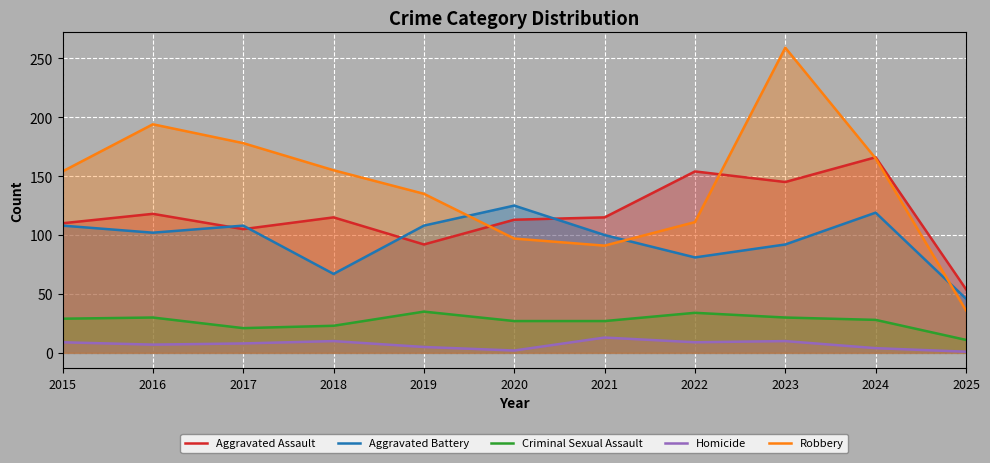

What is the value of the Homicide point at the 9th from the left?

10